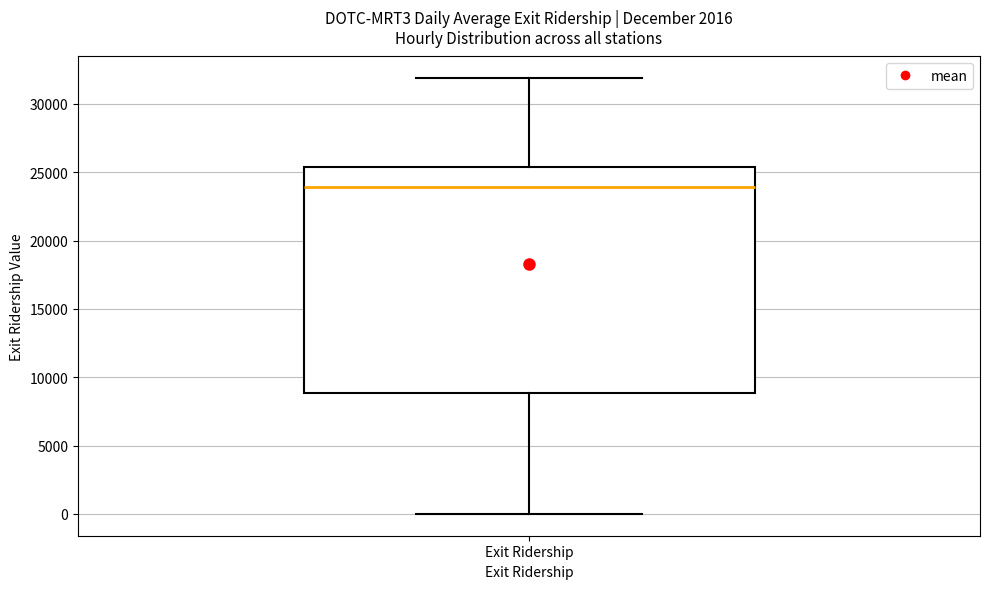

Transcribe this box plot: give where the median line is, the range the box spans, and where the two whiskers end, as read against the y-axis. The values are not printed on the chart, so give them approximately, as read against the axis.

median 24000, box 9000 to 25500, whiskers 0 to 32000